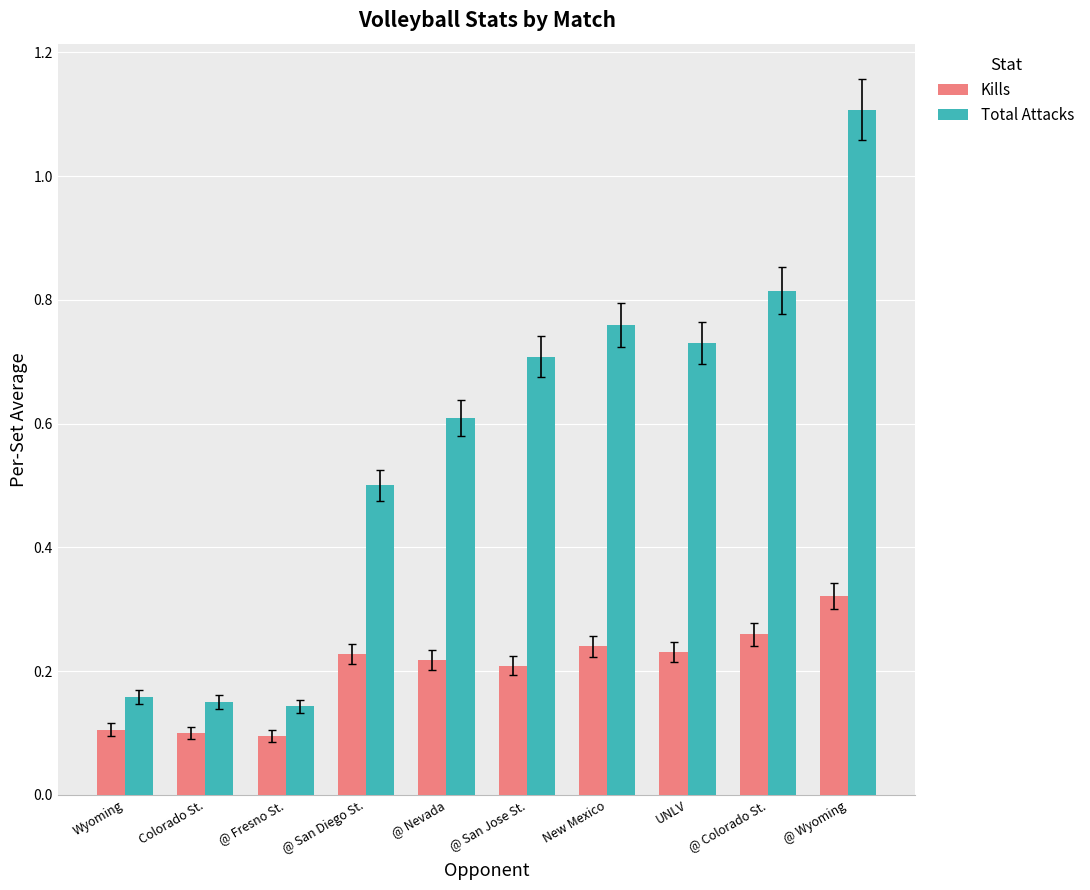

What is the difference between the maximum and minimum values in the Total Attacks series?

1.0